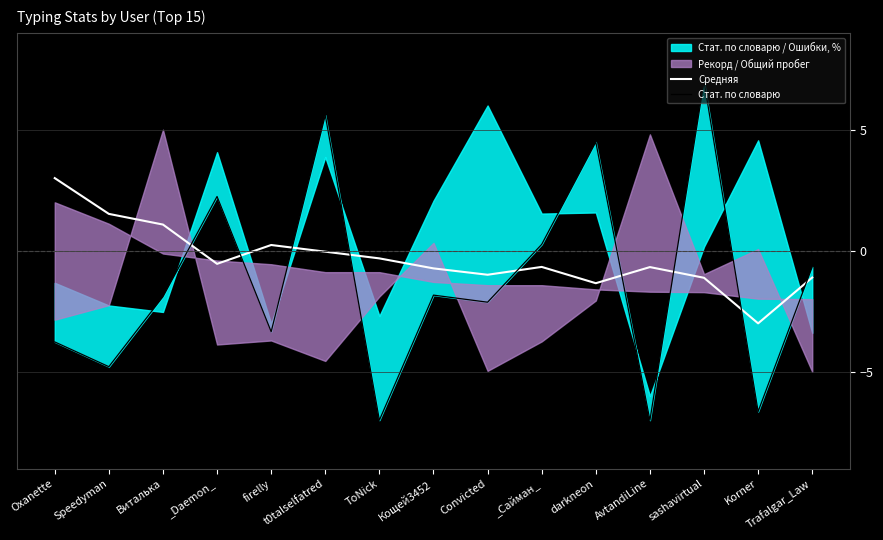

Is this an area chart (filled region under the line)?

No